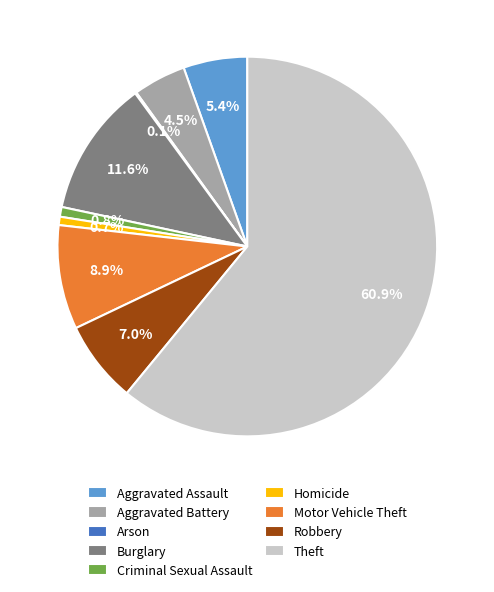

To the nearest percent, what is the difference between the Aggravated Assault and Criminal Sexual Assault slice percentages?

5%